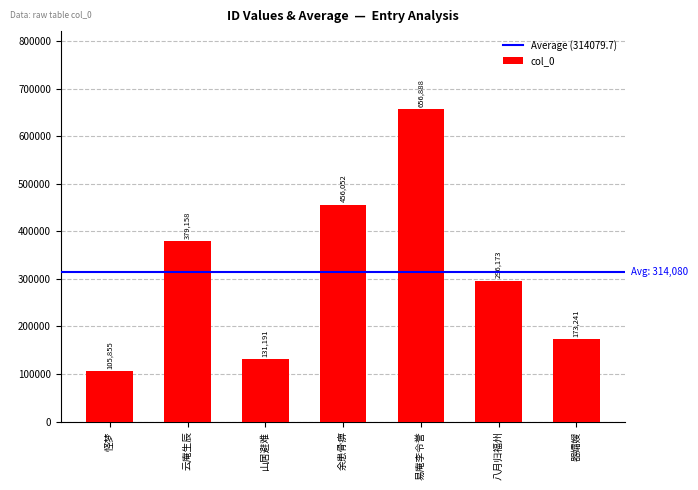

Reading right to left, list all the values displayed in this chart.

173241	296173	656888	456052	131191	379158	105855